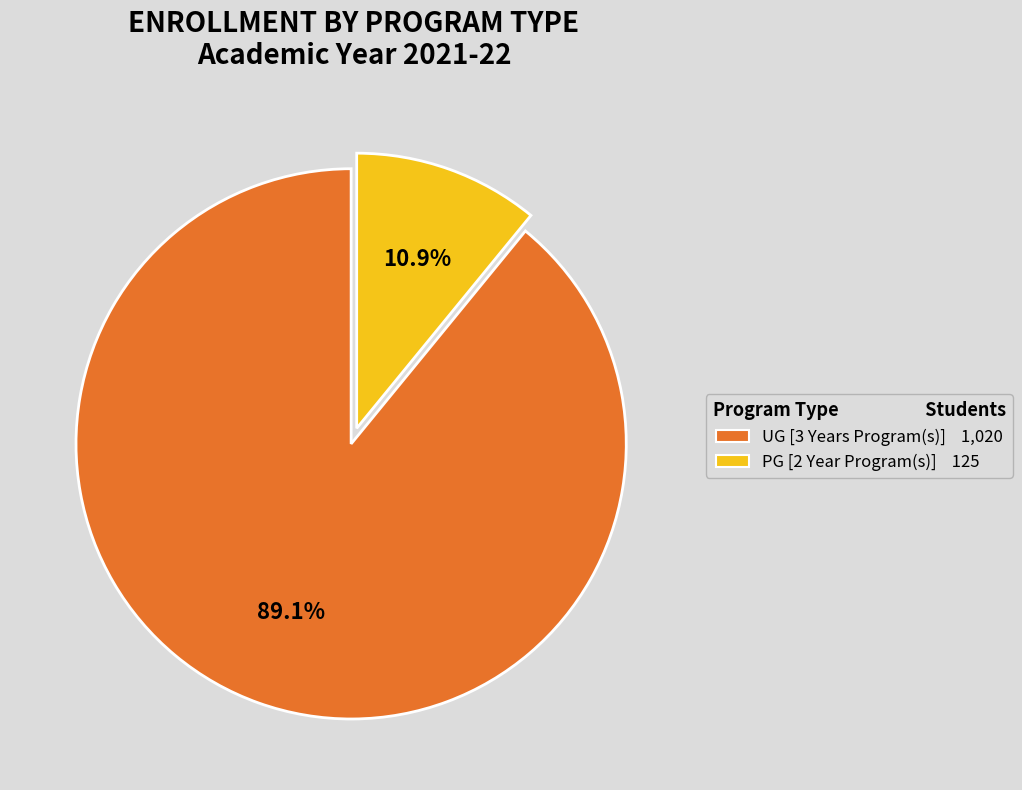

What is the smallest slice in the pie chart?

PG [2 Year Program(s)]